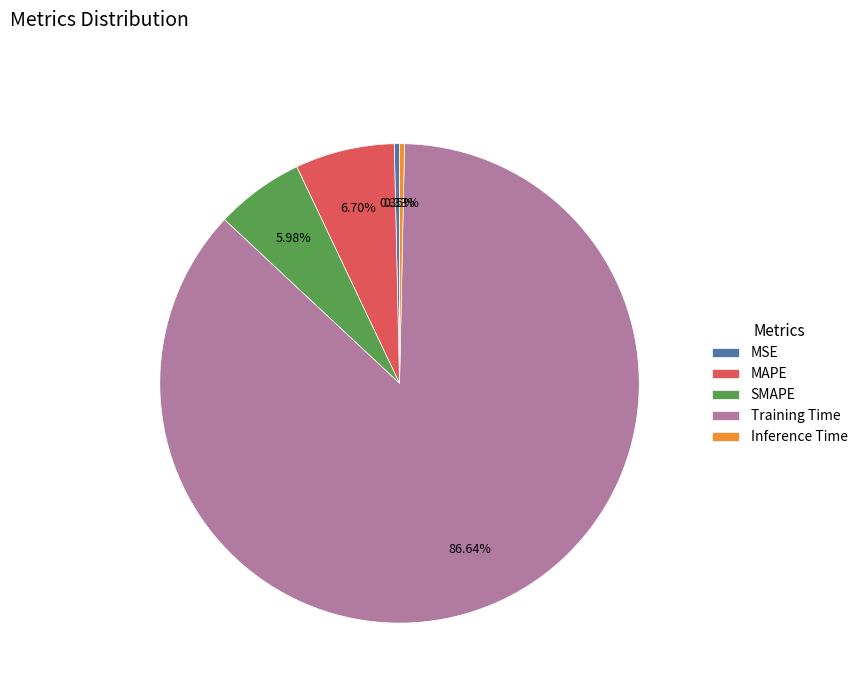

How many segments does this pie chart have?

5